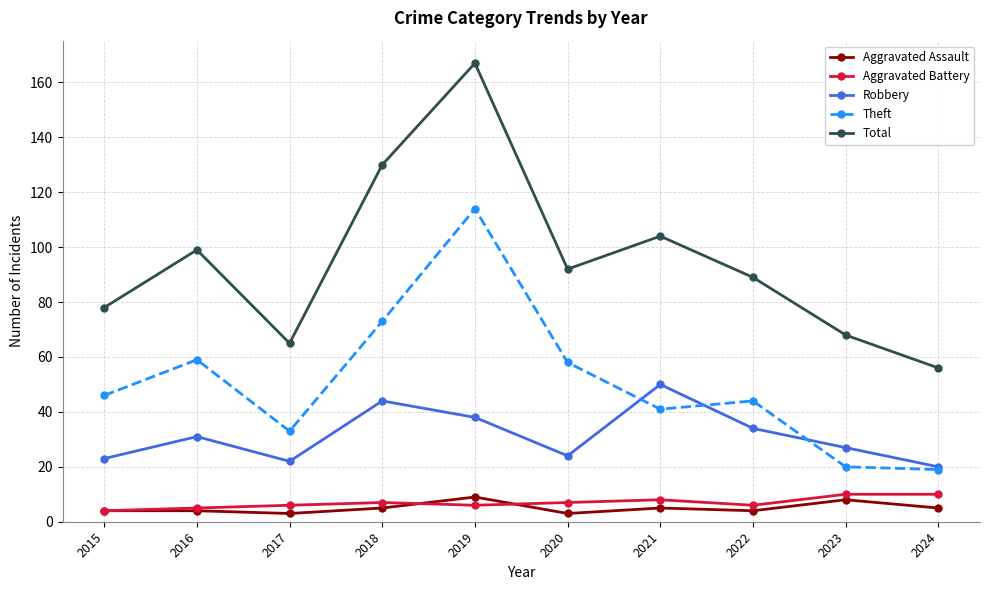

Which series has the largest total across all categories?

Total